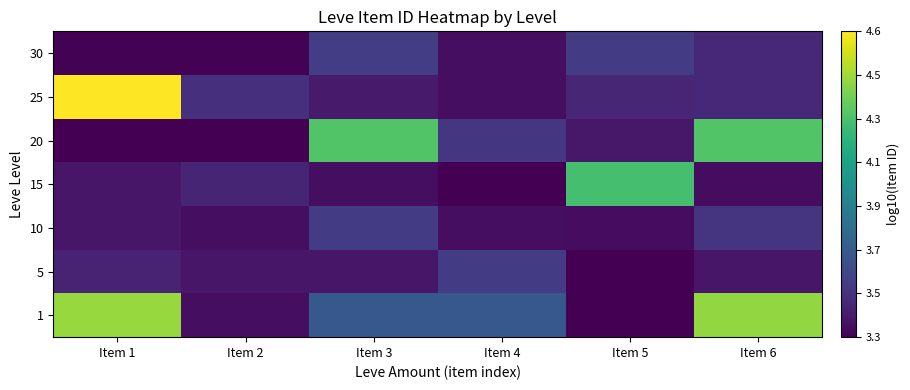

Reading left to right, list all the values displayed in this chart.

1: Item 1=4.4	Item 2=3.4	Item 3=3.7	Item 4=3.7	Item 5=3.3	Item 6=4.4
5: Item 1=3.5	Item 2=3.4	Item 3=3.4	Item 4=3.6	Item 5=3.3	Item 6=3.4
10: Item 1=3.4	Item 2=3.4	Item 3=3.6	Item 4=3.4	Item 5=3.4	Item 6=3.6
15: Item 1=3.4	Item 2=3.5	Item 3=3.4	Item 4=3.3	Item 5=4.3	Item 6=3.4
20: Item 1=3.4	Item 2=3.4	Item 3=4.3	Item 4=3.6	Item 5=3.4	Item 6=4.3
25: Item 1=4.6	Item 2=3.5	Item 3=3.4	Item 4=3.4	Item 5=3.5	Item 6=3.5
30: Item 1=3.4	Item 2=3.4	Item 3=3.6	Item 4=3.4	Item 5=3.6	Item 6=3.5